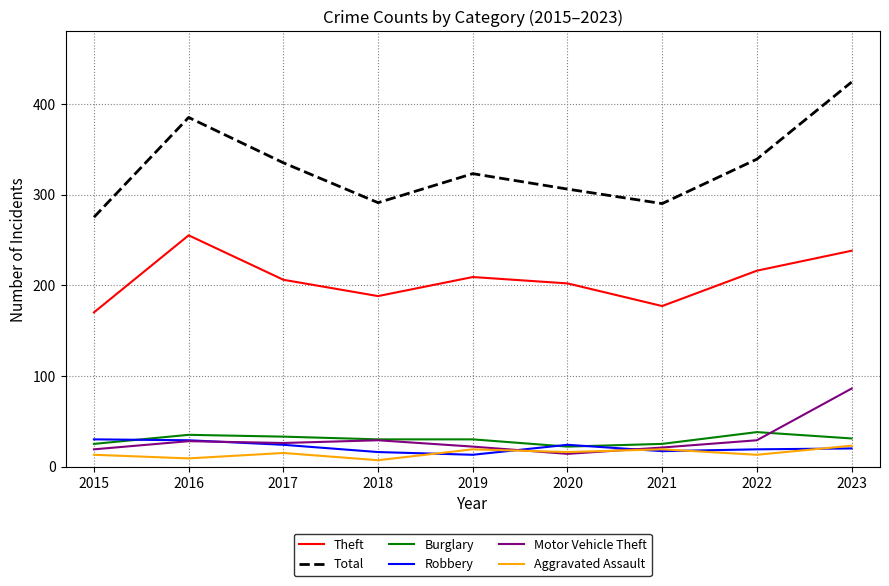

What is the lowest value of the Total series?

275